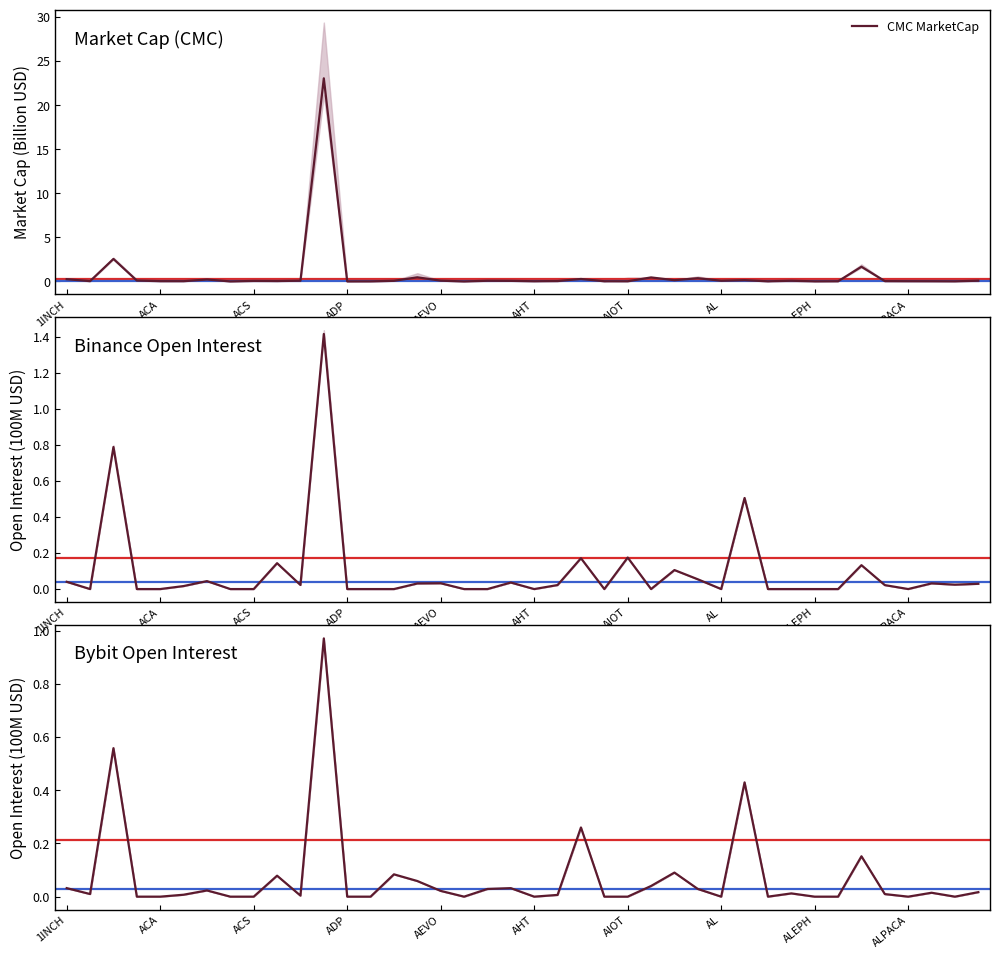

What is the maximum value for CMC MarketCap?

23.0